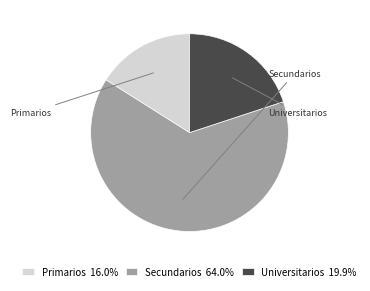

Which category has the biggest portion of the pie?

Secundarios